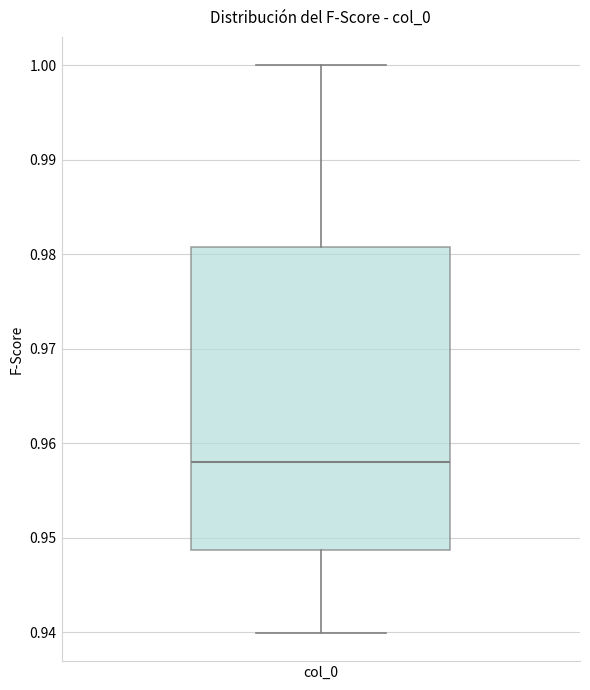

Transcribe this box plot: give where the median line is, the range the box spans, and where the two whiskers end, as read against the y-axis. The values are not printed on the chart, so give them approximately, as read against the axis.

median 0.958, box 0.949 to 0.981, whiskers 0.940 to 1.000